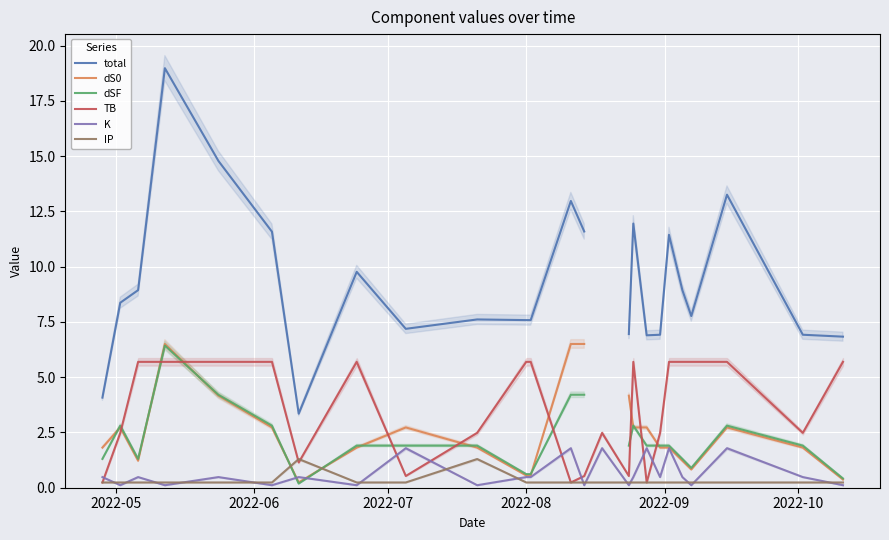

List the series in order of their peak value, lowest first.

IP, K, TB, dSF, dS0, total